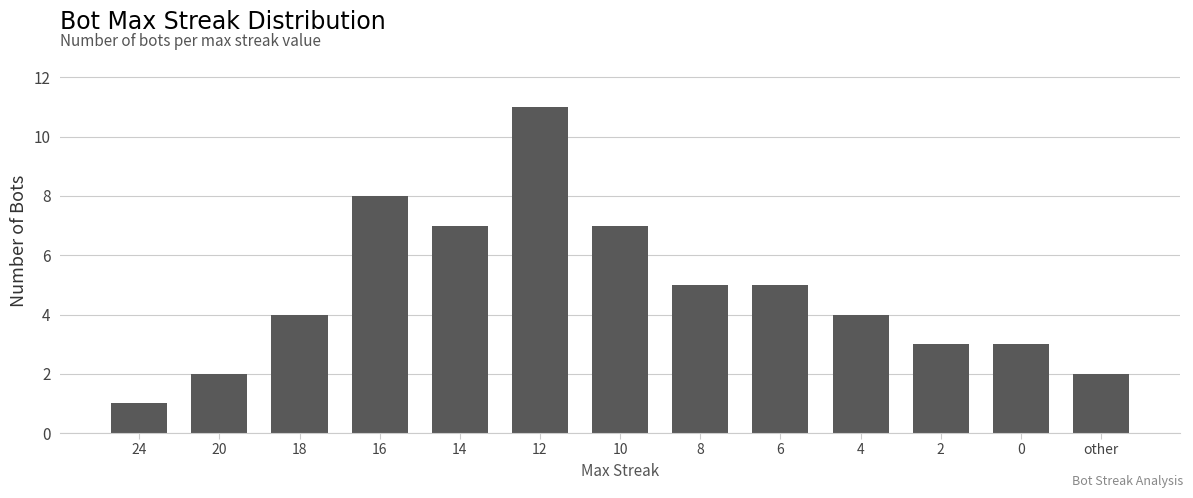

What is the sum of the values at 12 and 18?

15